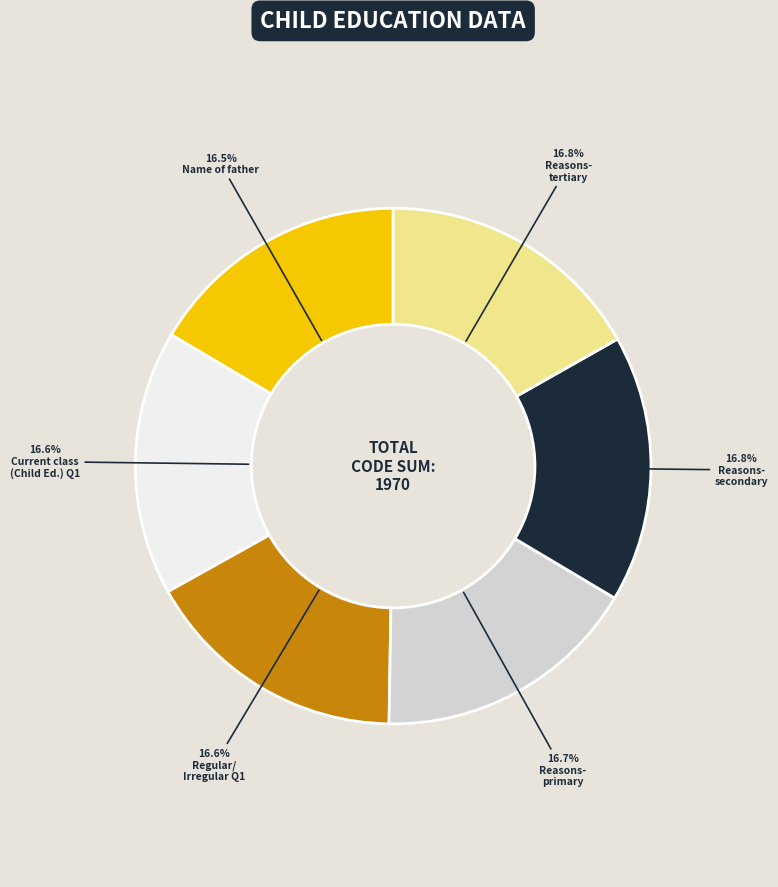

Is there any slice that represents more than half of the pie?

No